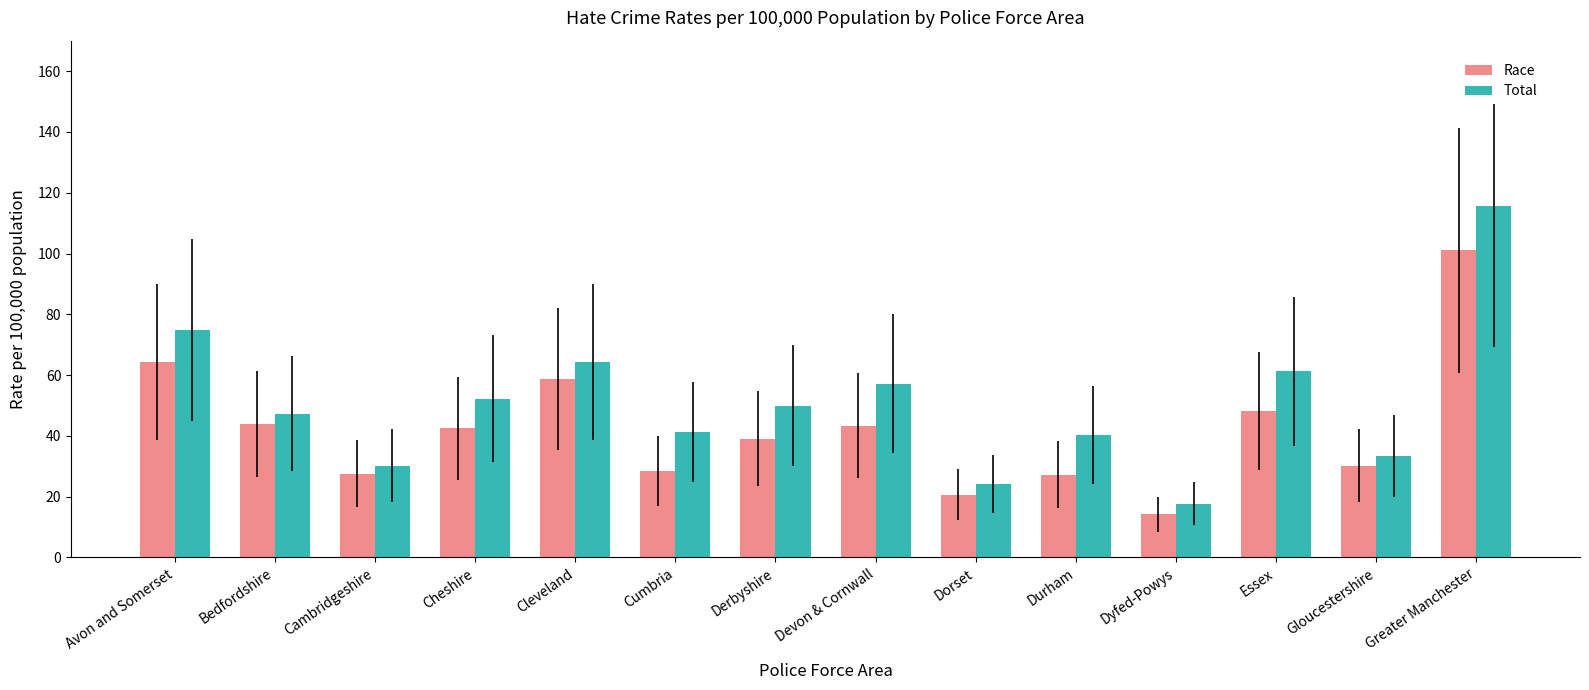

Is it true that Race equals 7.3 at Durham?

False